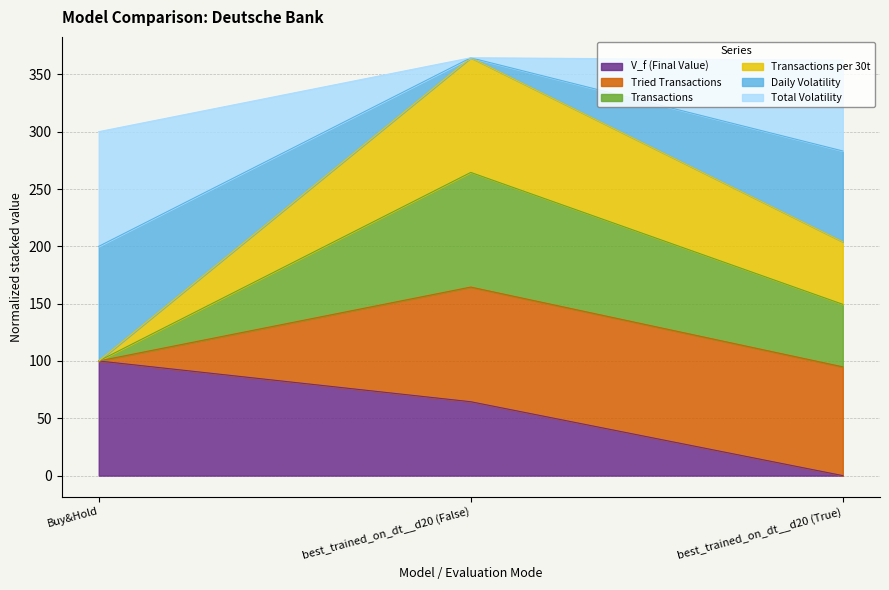

What position from the right is Buy&Hold?

3